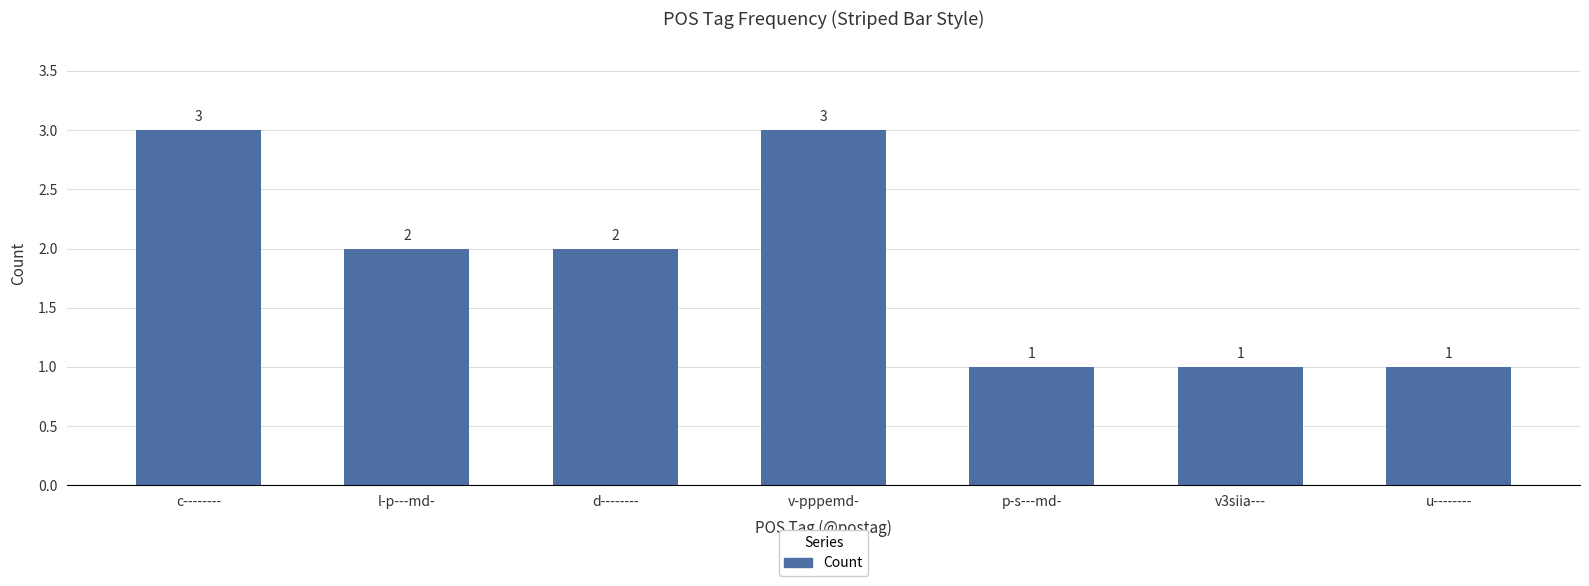

Reading left to right, extract all data points from this chart.

3	2	2	3	1	1	1